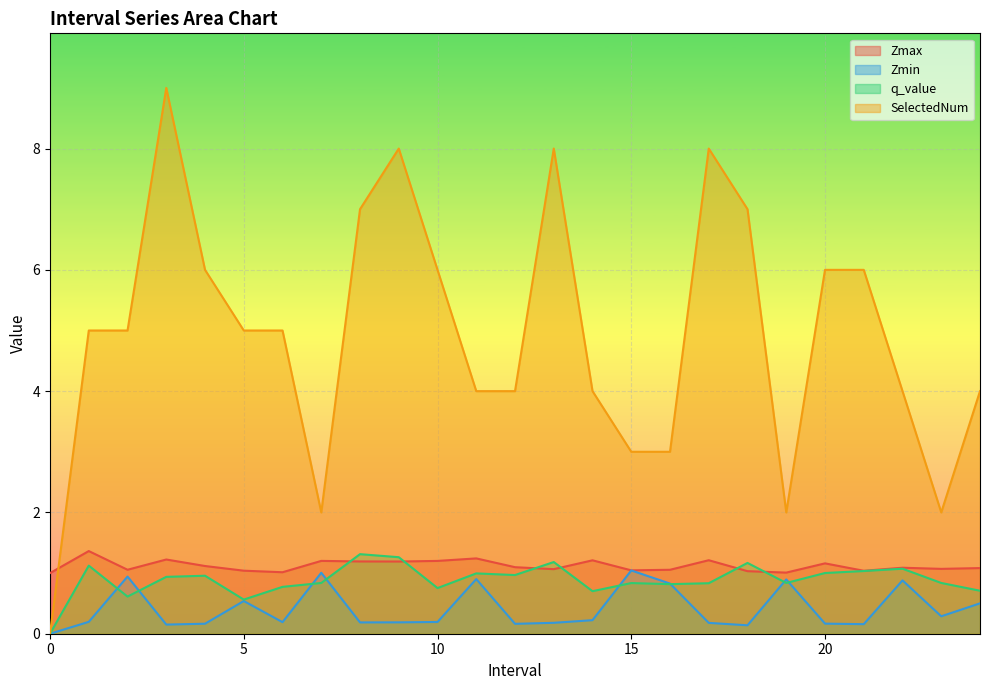

Which has a higher value, 23.0 or 9.0?

9.0